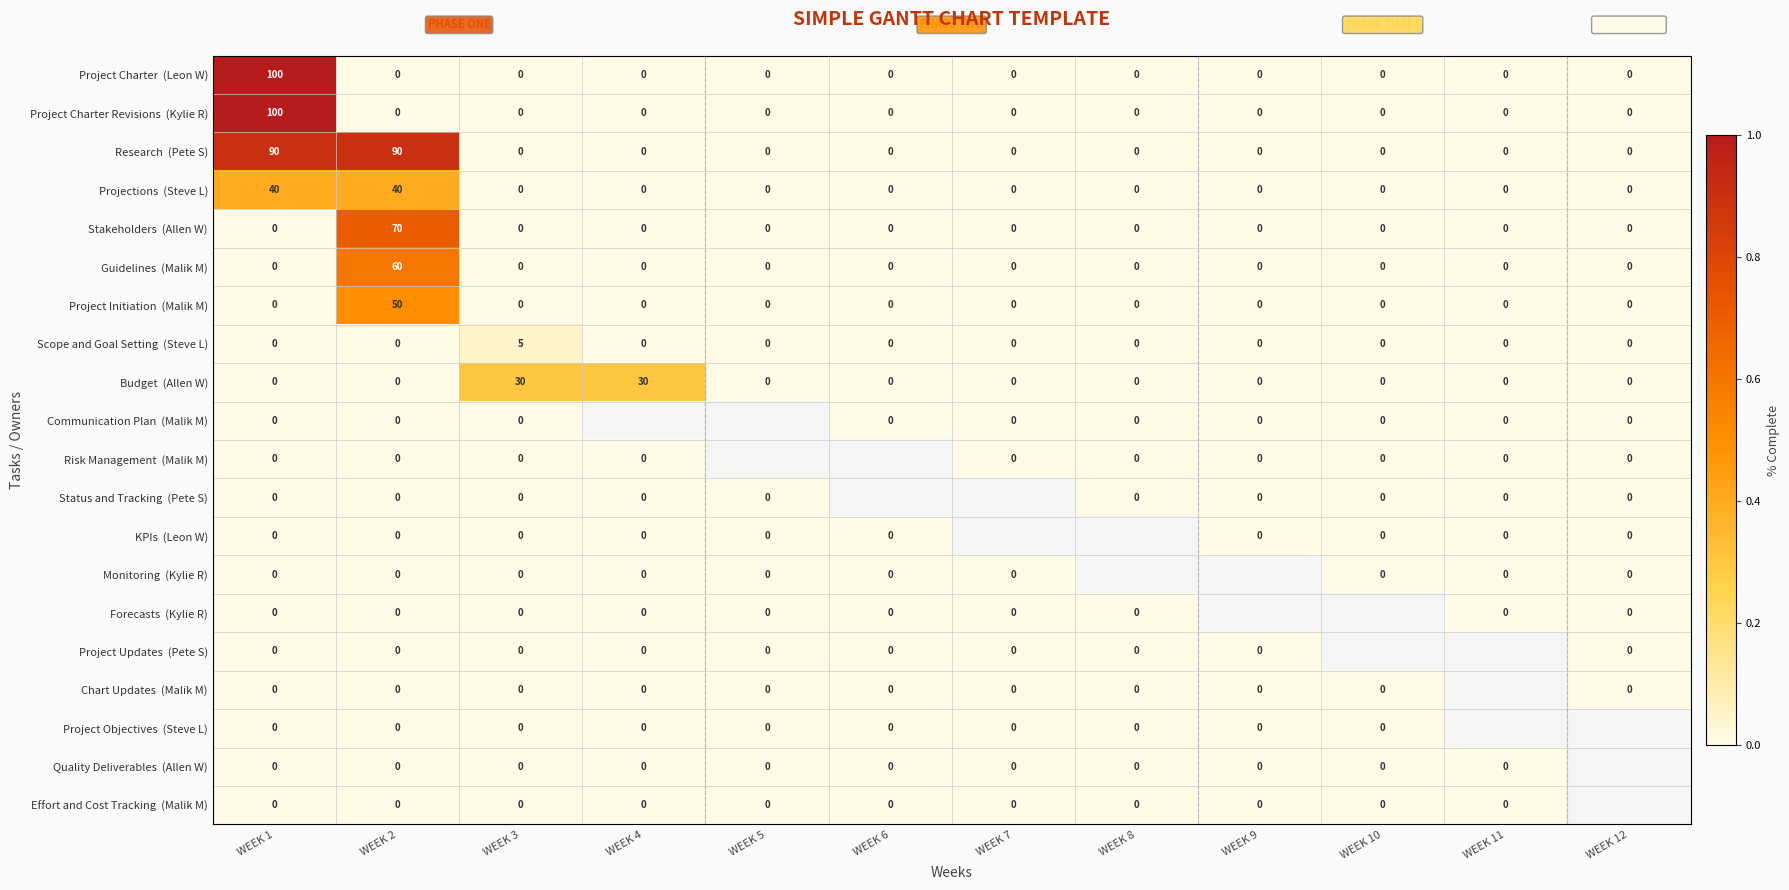

Between WEEK 1 and WEEK 9, which is larger?

WEEK 1